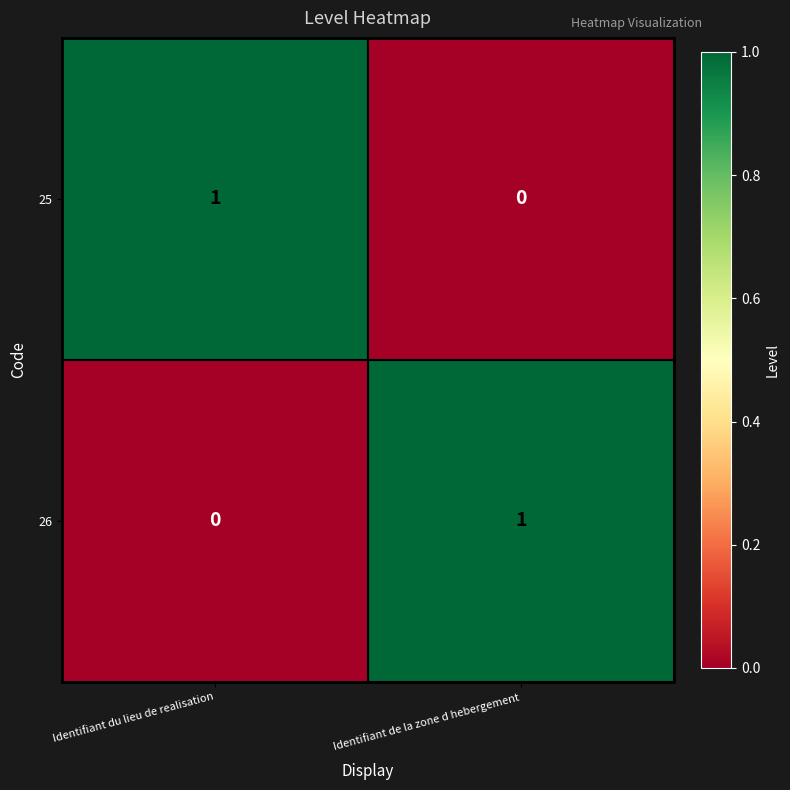

At which label does 26 reach its minimum?

Identifiant du lieu de realisation